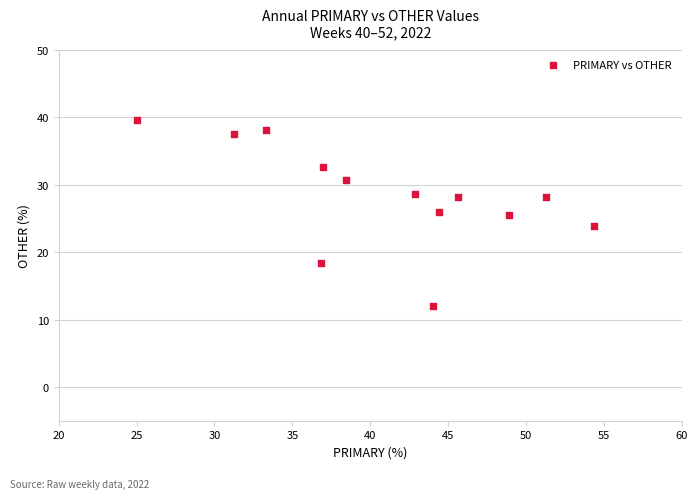

What is the range of Y values (max minus min)?

27.6